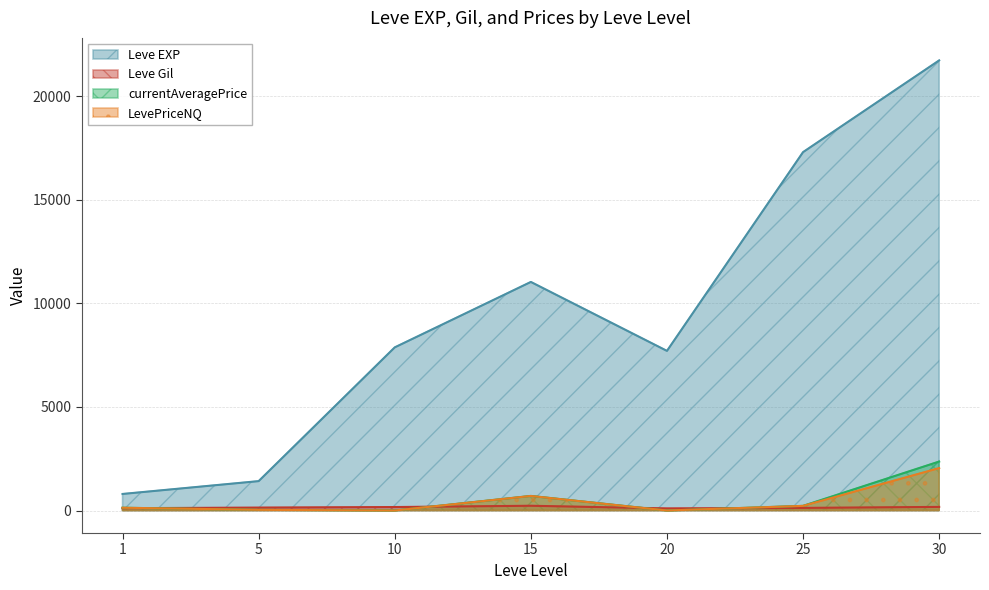

What is the difference between the maximum and second lowest values in the Leve EXP series?

20320.0